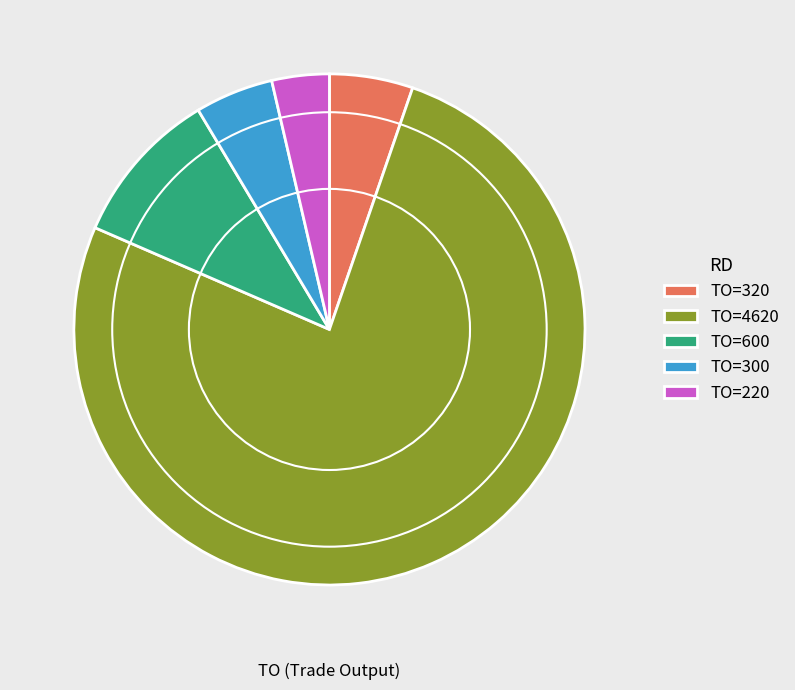

Is it true that TO=4620 is 76% of the pie?

True